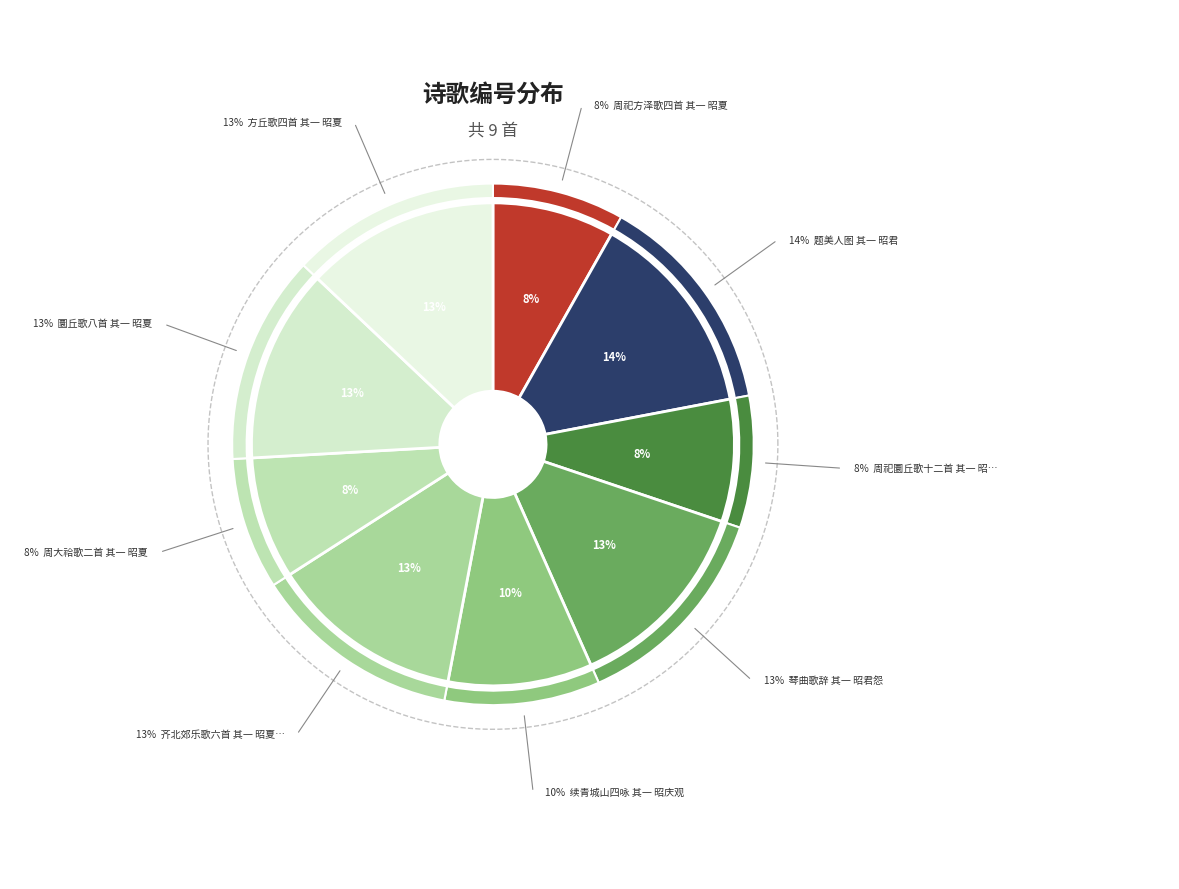

What is the largest slice in the pie chart?

题美人图 其一 昭君